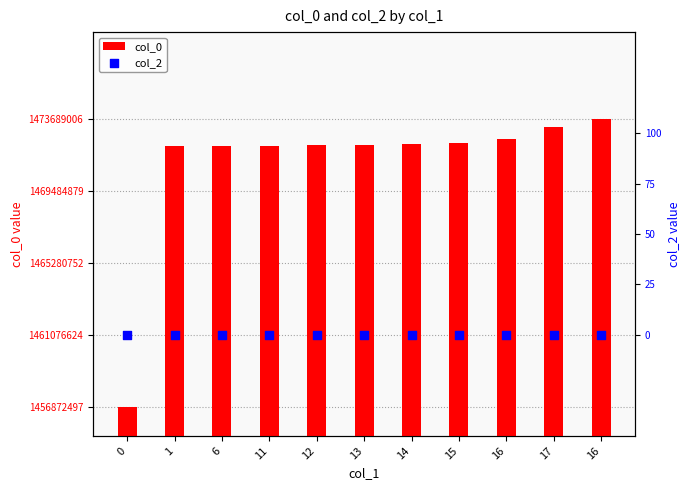

Which series has the widest spread of Y values?

col_0